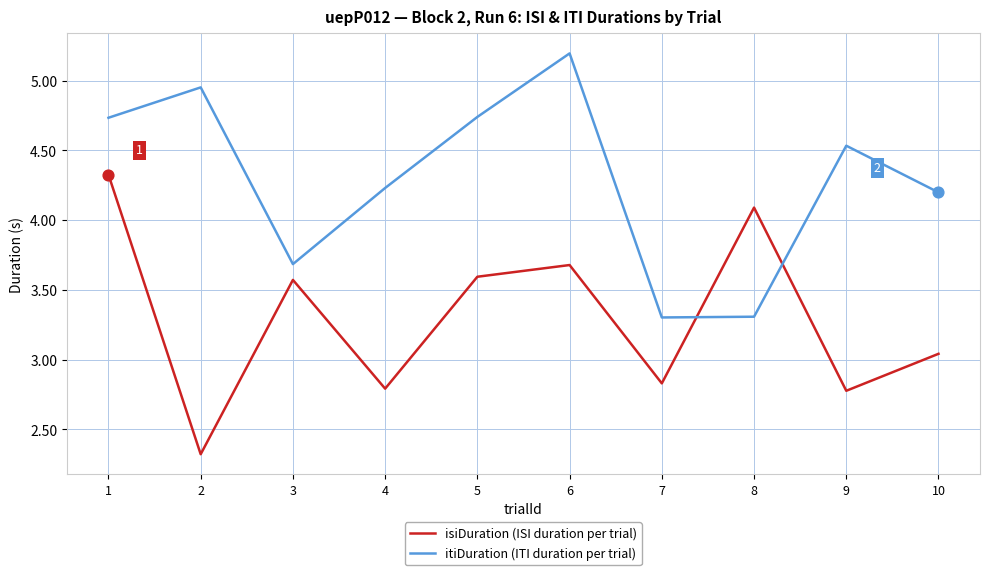

Between 6 and 7, which series saw the biggest shift?

itiDuration (ITI duration per trial)